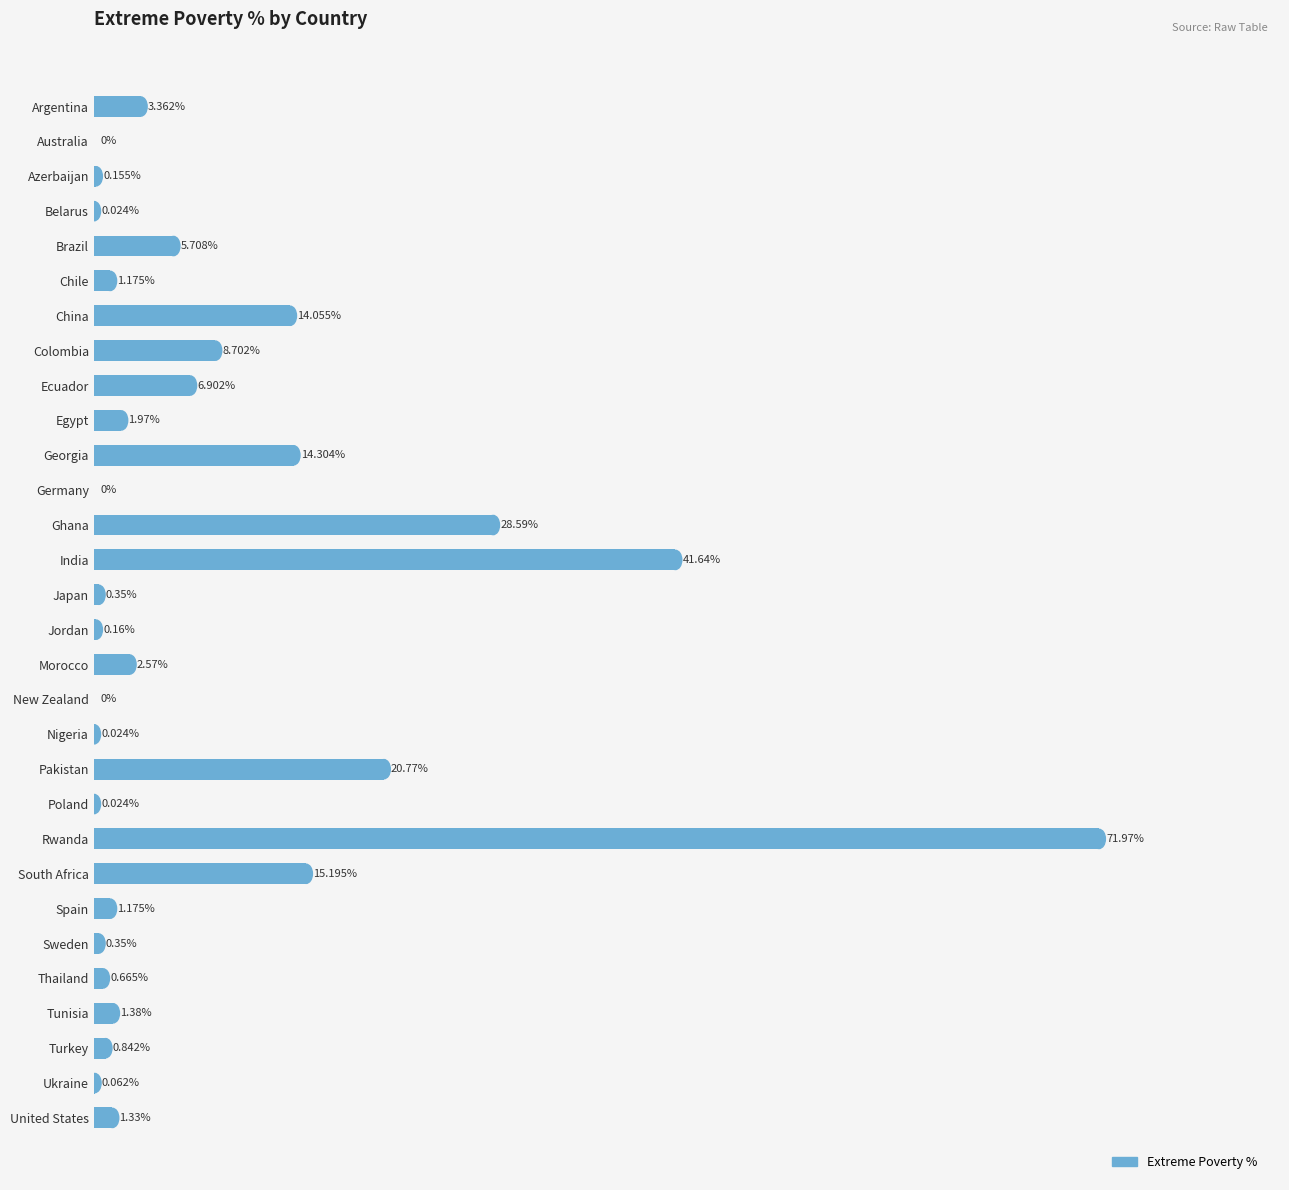

Which has a higher value, Azerbaijan or Germany?

Azerbaijan